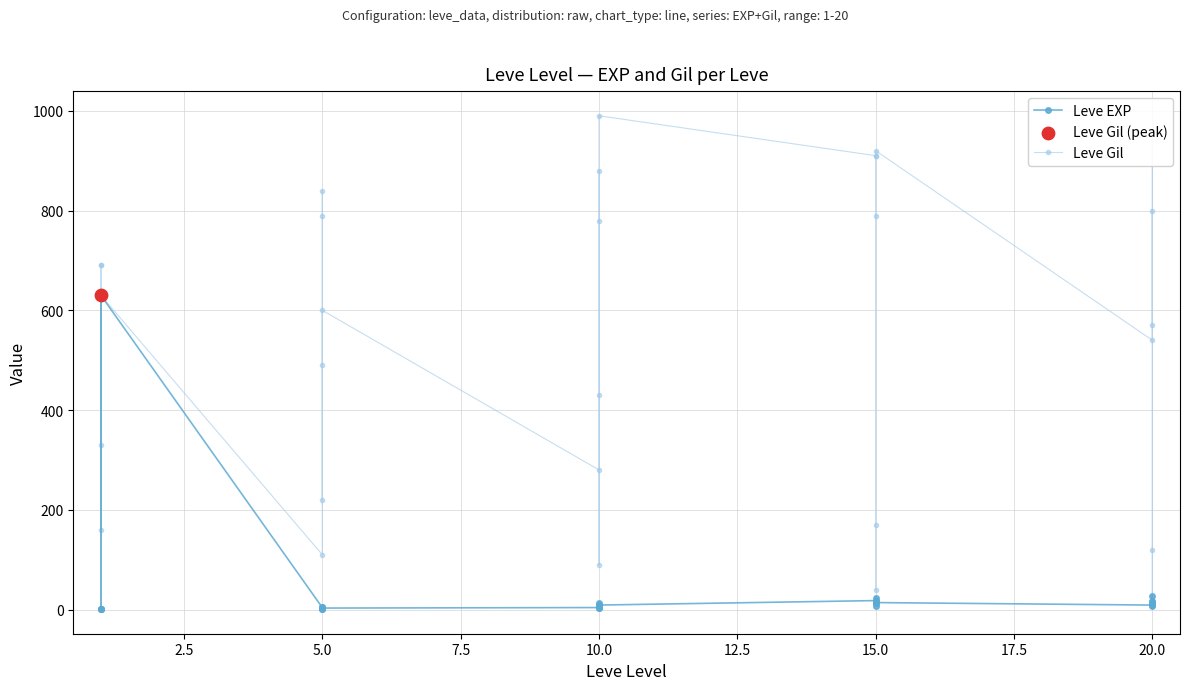

Which series has the largest total across all categories?

Leve Gil